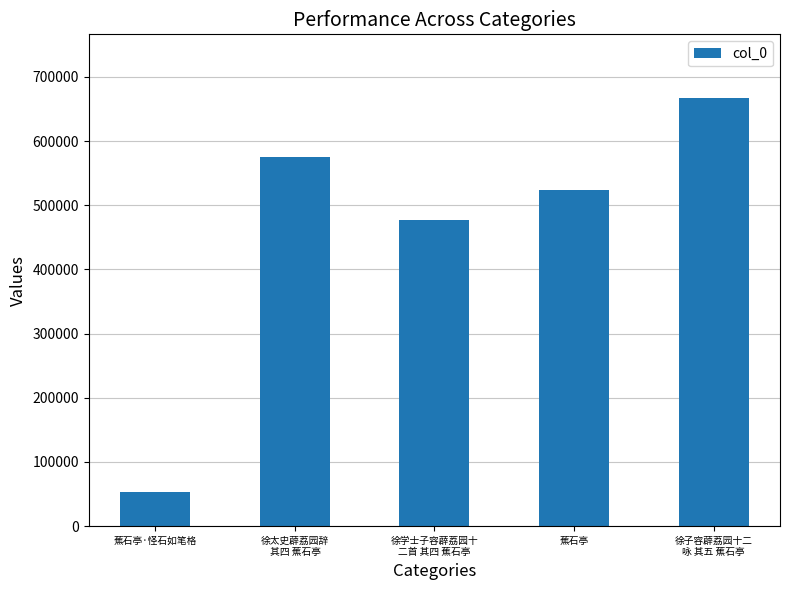

Rank the categories by value from lowest to highest.

蕉石亭·怪石如笔格, 徐学士子容薜荔园十
二首 其四 蕉石亭, 蕉石亭, 徐太史薜荔园辞
 其四 蕉石亭, 徐子容薜荔园十二
咏 其五 蕉石亭